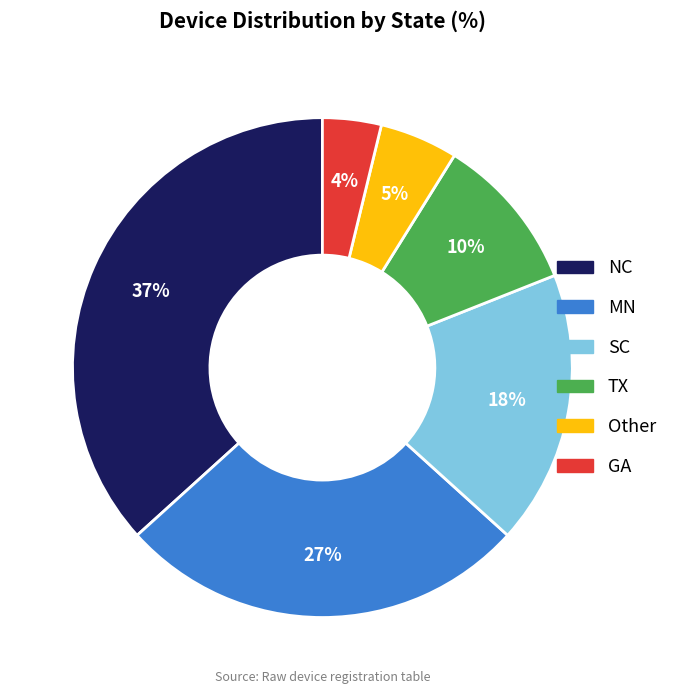

How many slices are in this pie chart?

6